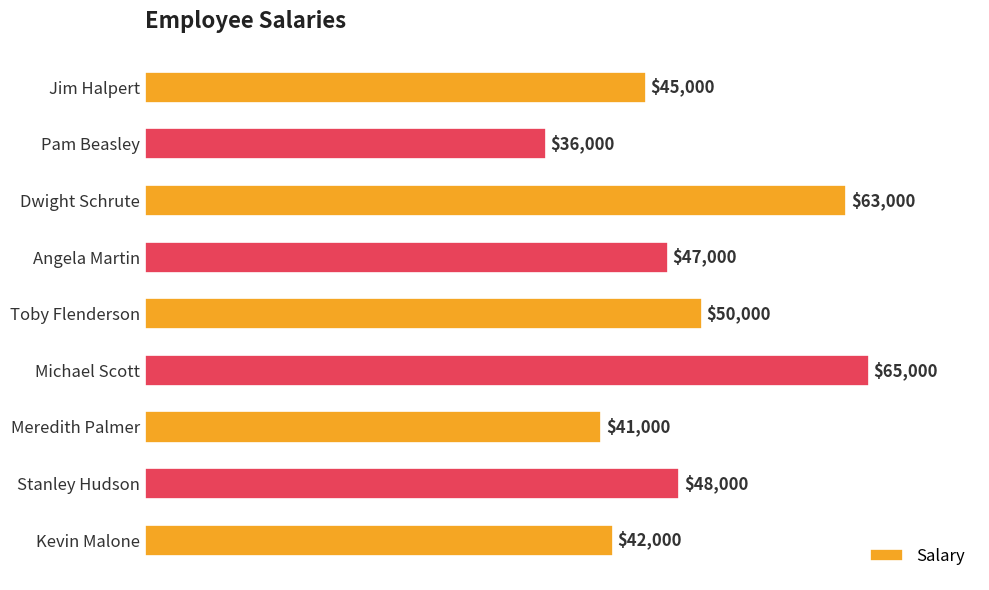

How many bars are there in total?

9